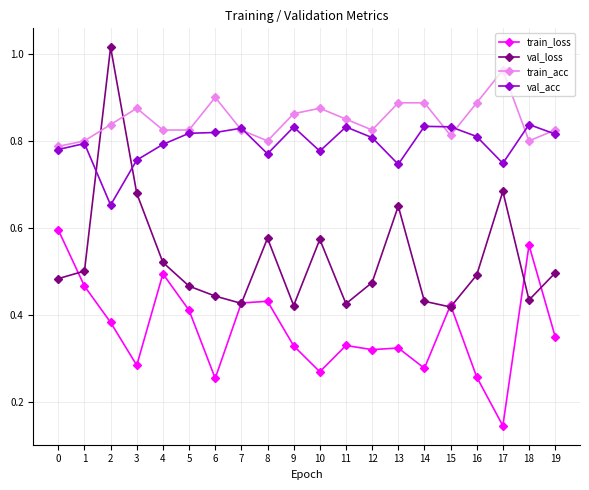

What is the total value across all series at 0?

2.6